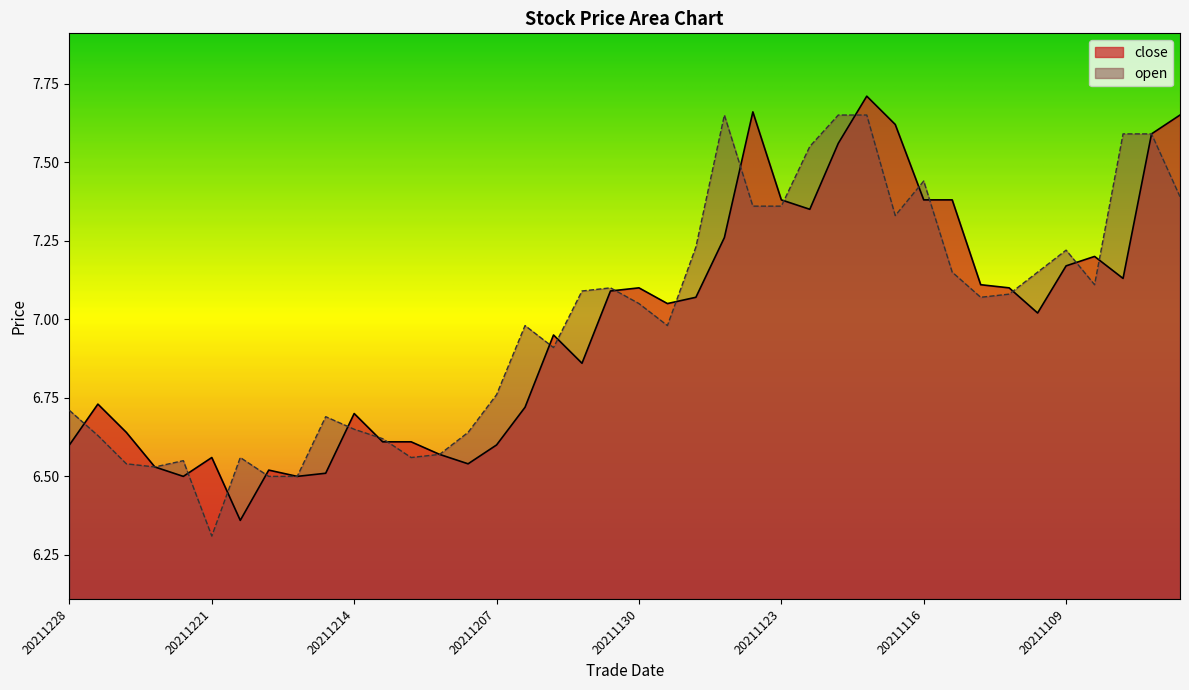

What is the greatest value displayed?

7.7